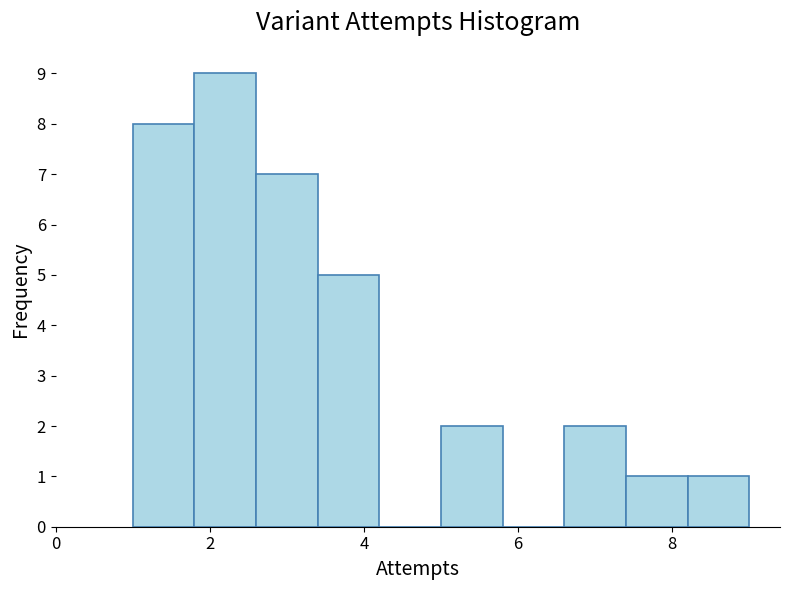

Which range on the x-axis has the tallest bar?

1.8 to 2.6